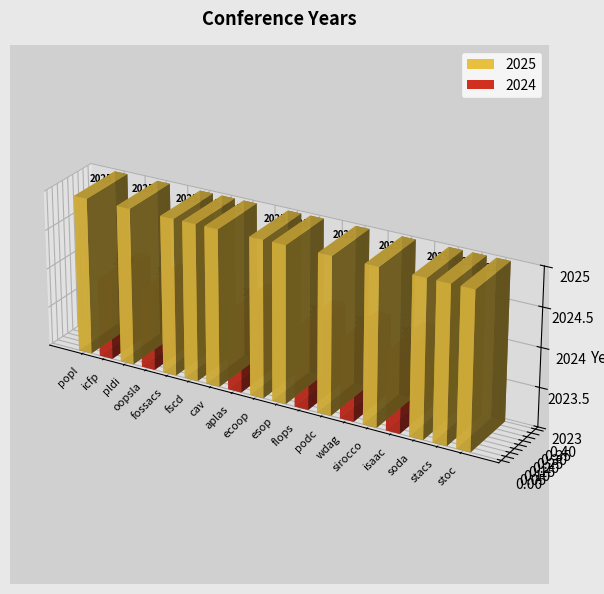

What is the label of the 6th bar from the right?

wdag